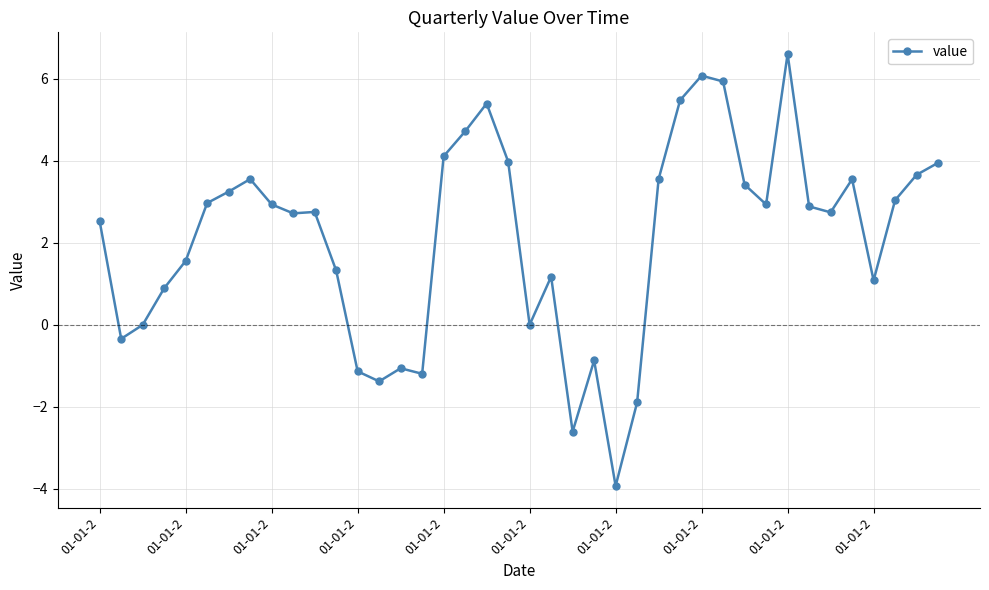

What is the maximum value shown in the chart?

6.6